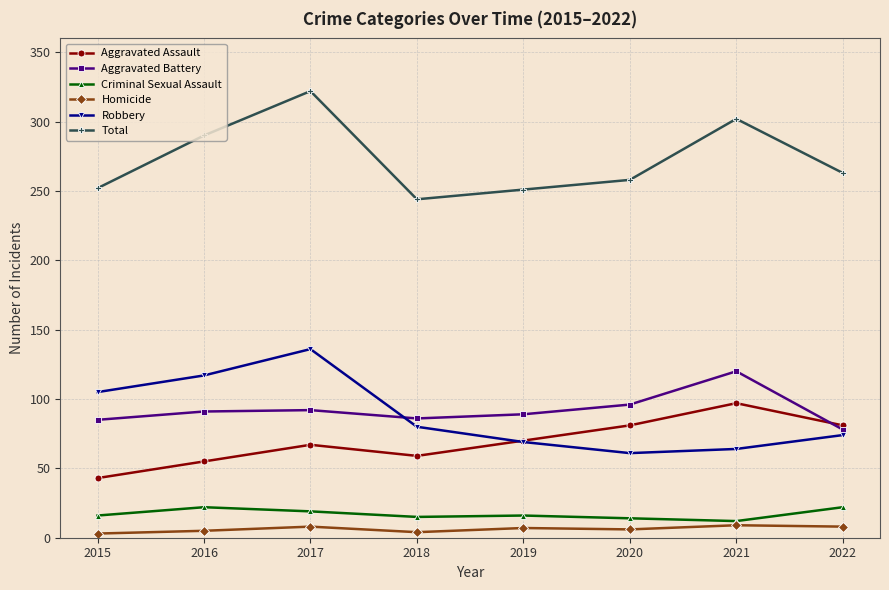

Rank the series by their maximum value, from highest to lowest.

Total, Robbery, Aggravated Battery, Aggravated Assault, Criminal Sexual Assault, Homicide